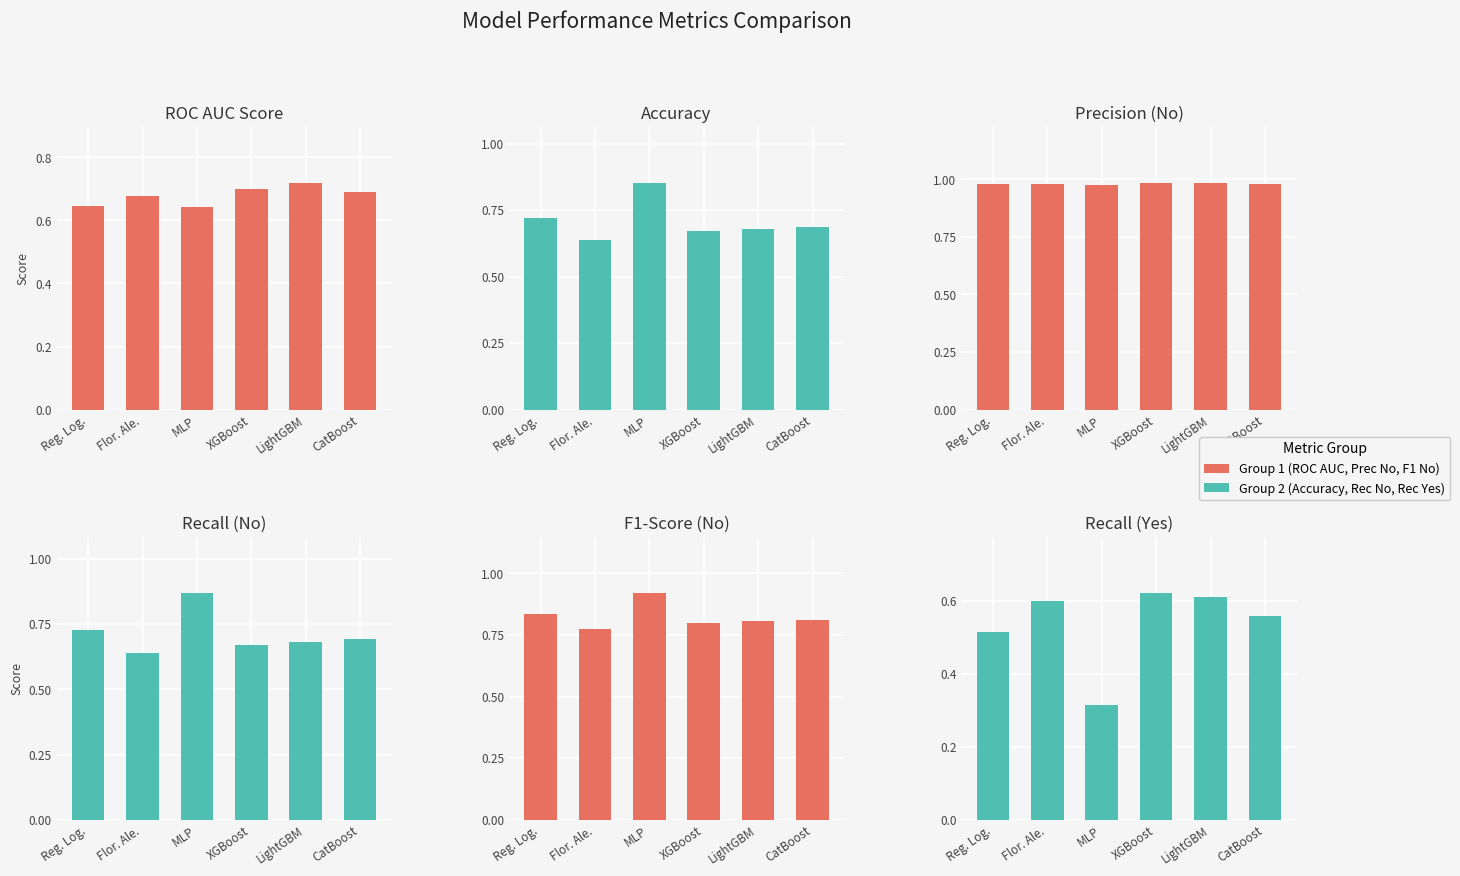

Which has a higher value, MLP or Reg. Log.?

Reg. Log.